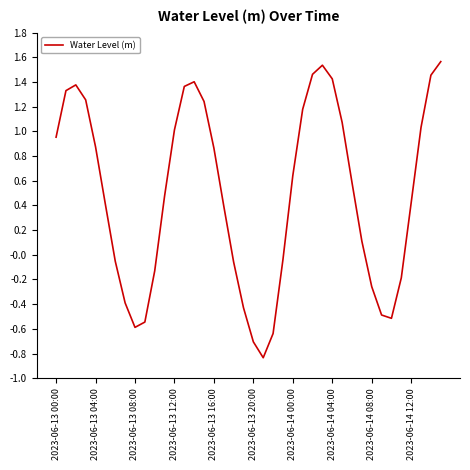

At which label does the data first exceed 0?

2023-06-13 00:00